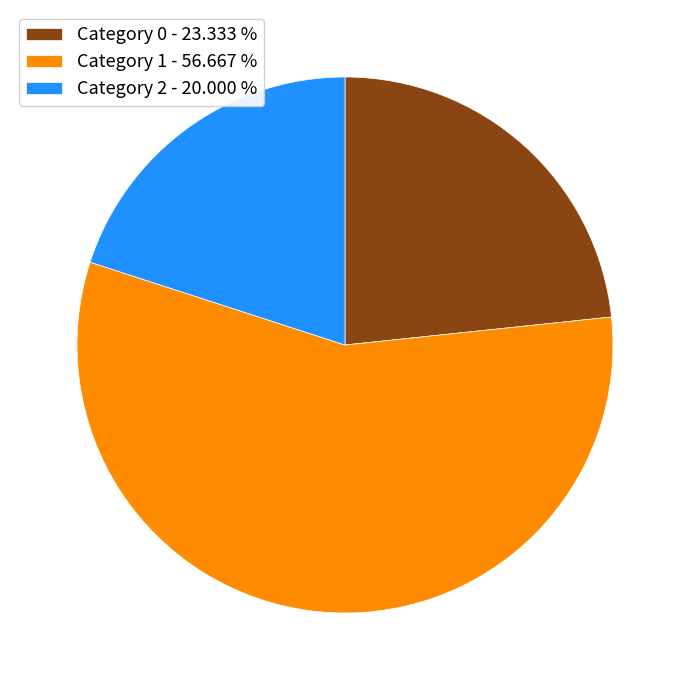

Between Category 2 and Category 0, which is larger?

Category 0